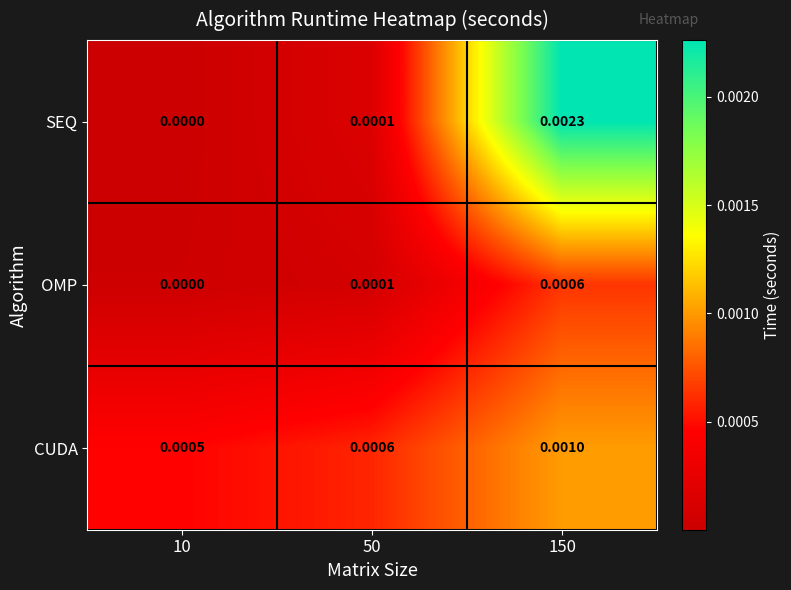

Which series has the largest range (max minus min)?

SEQ